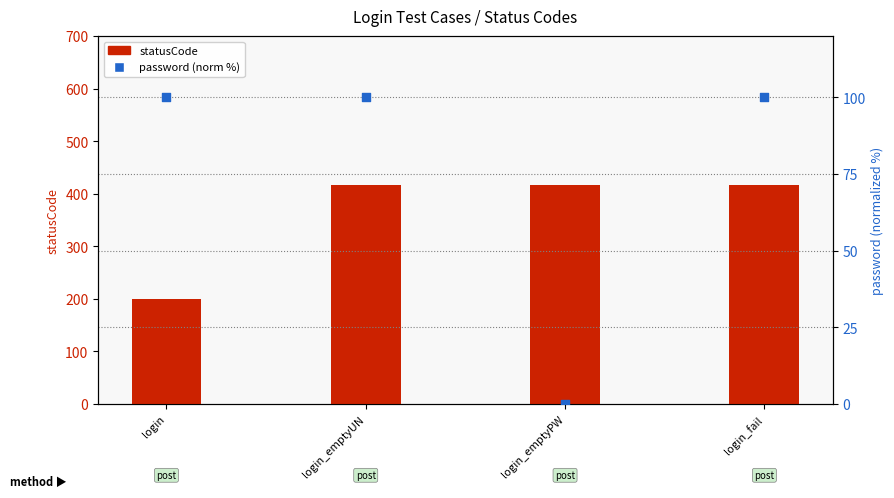

What are all the series names shown in the legend?

statusCode, password